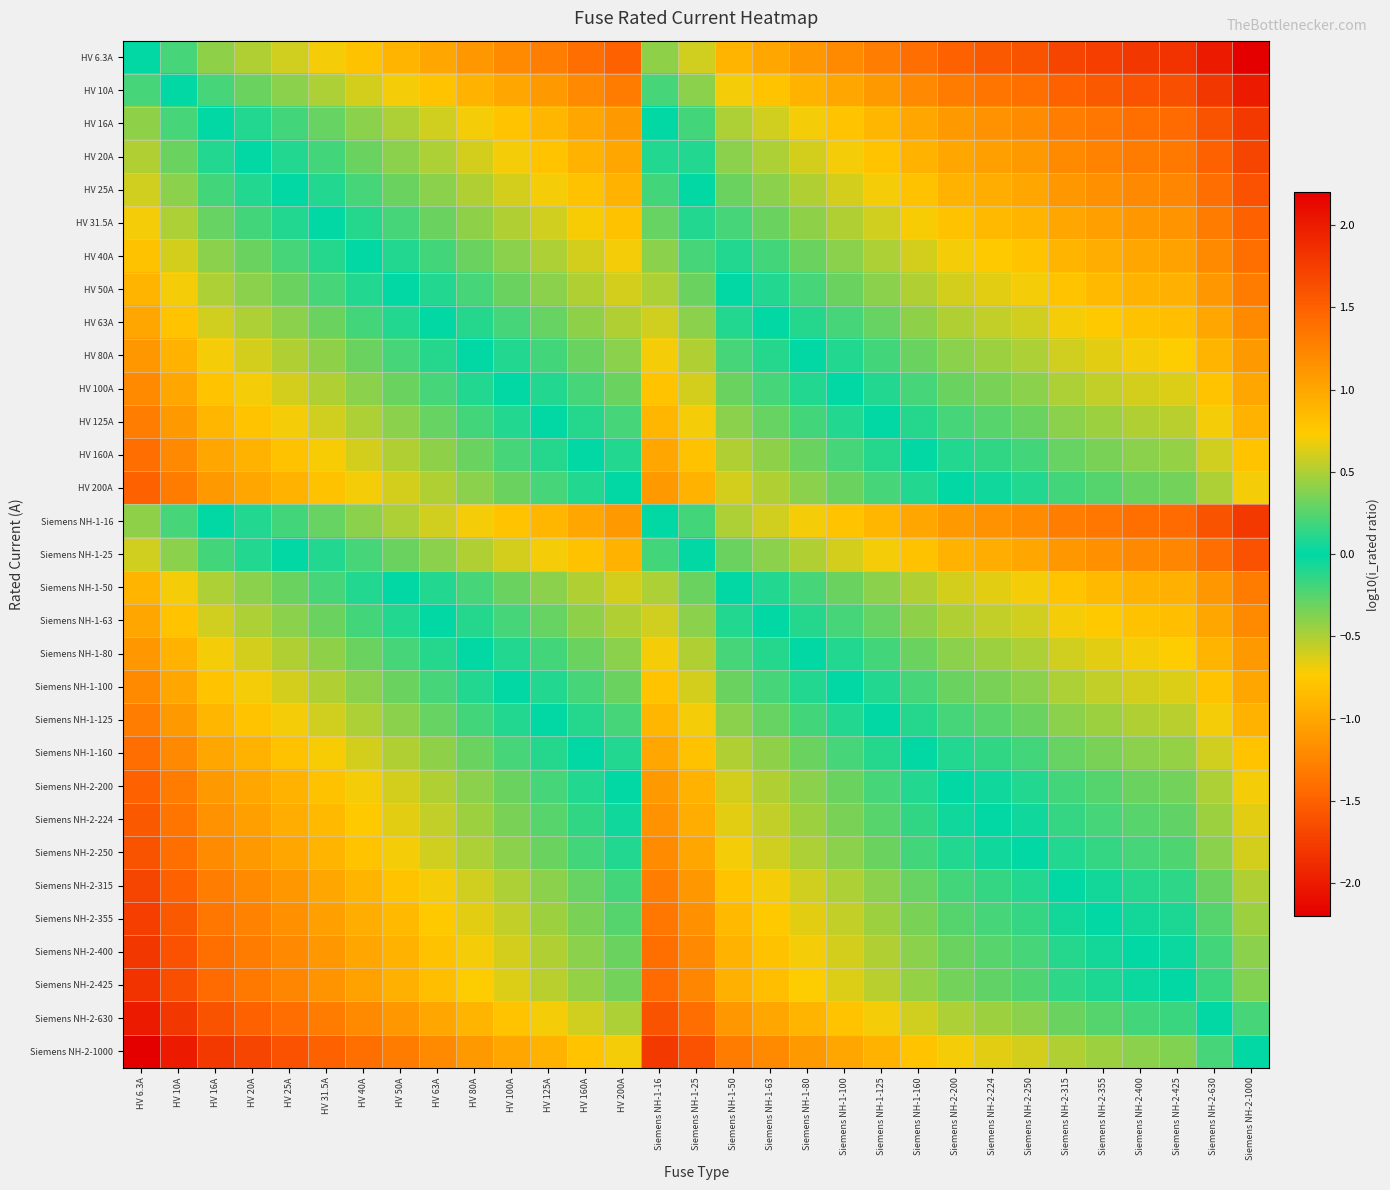

Which label corresponds to the smallest value in the chart?

Siemens NH-2-1000